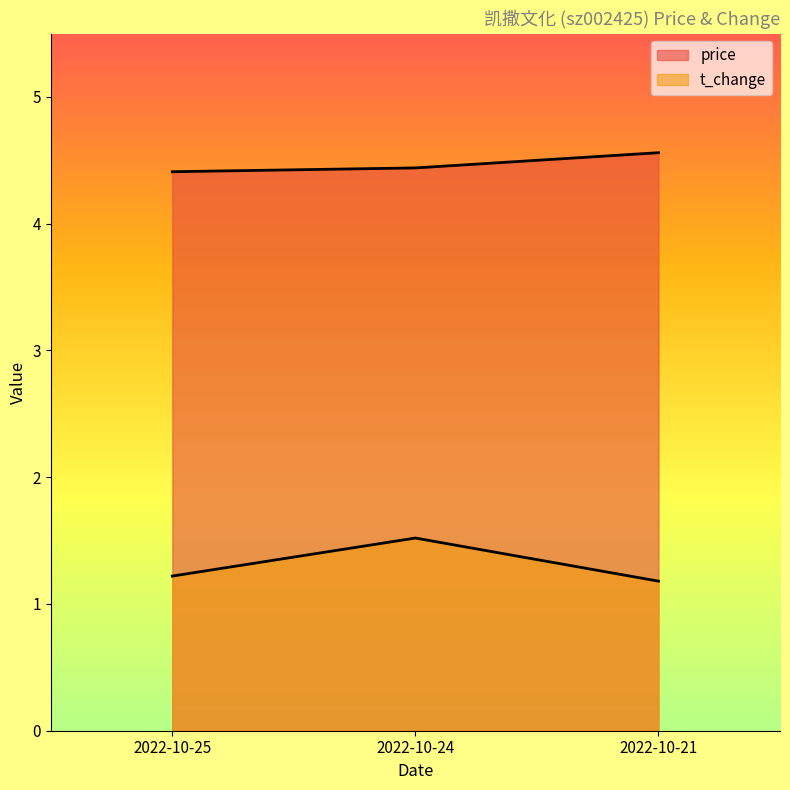

Does the chart have visible grid lines?

No